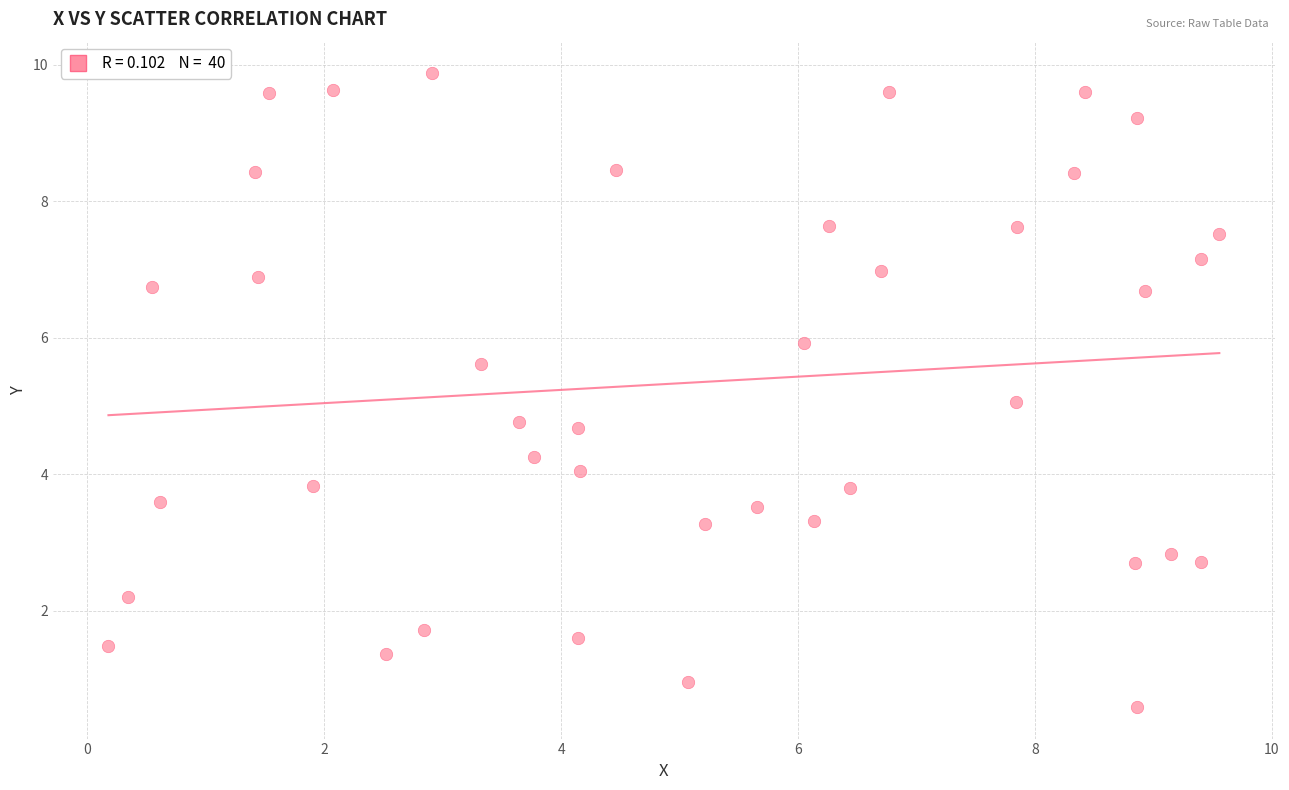

What is the range of Y values (max minus min)?

9.3